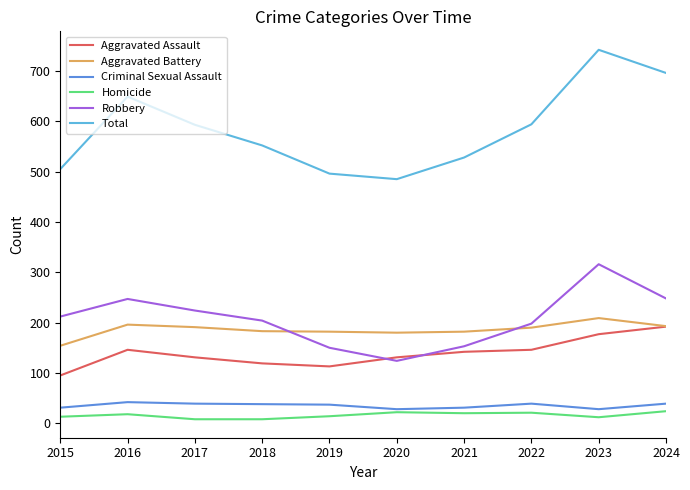

True or false: Robbery has more than 1 interior local peaks.

True